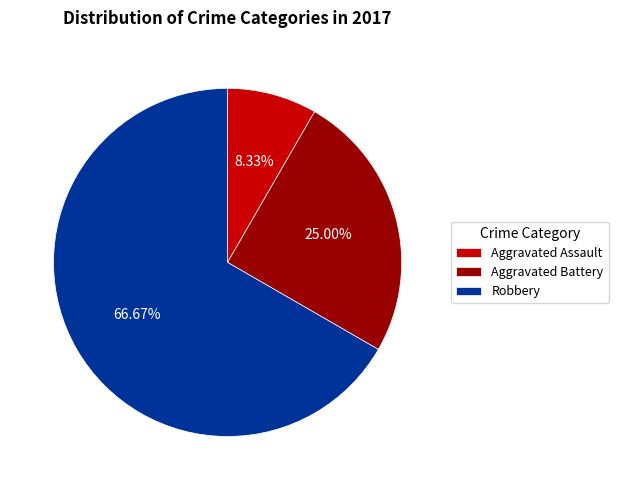

True or false: Robbery accounts for 74% of the total.

False